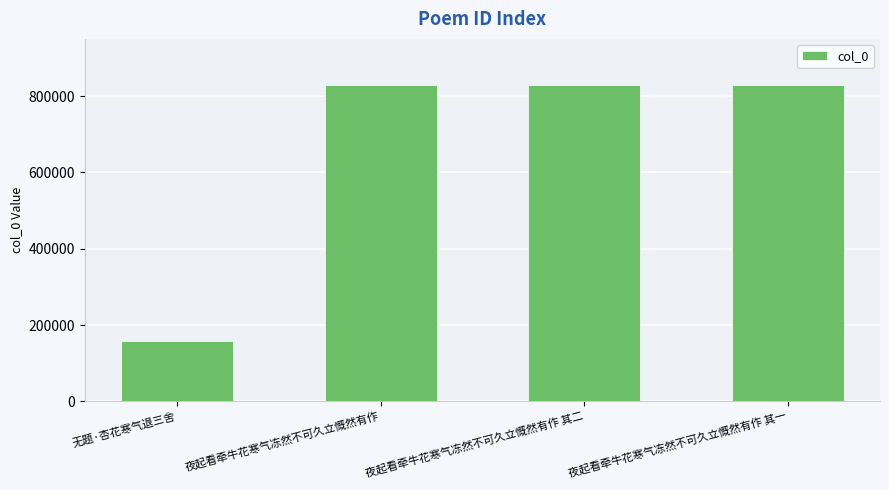

What is the sum of all values?

2644623